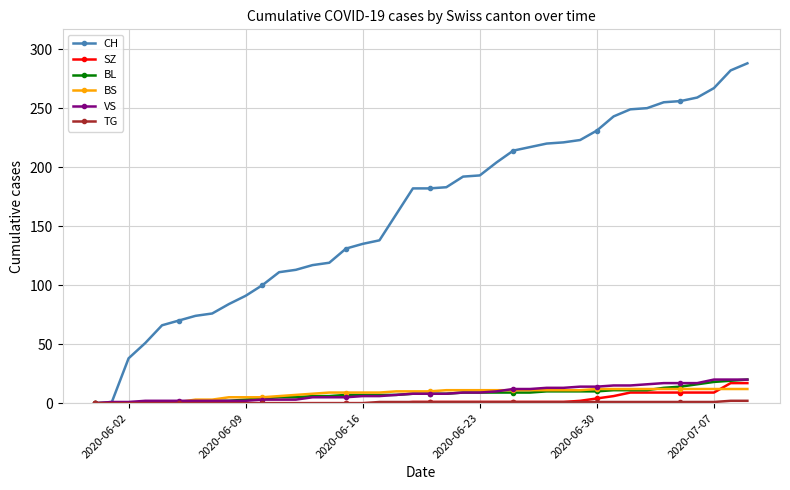

Which series has the largest total across all categories?

CH